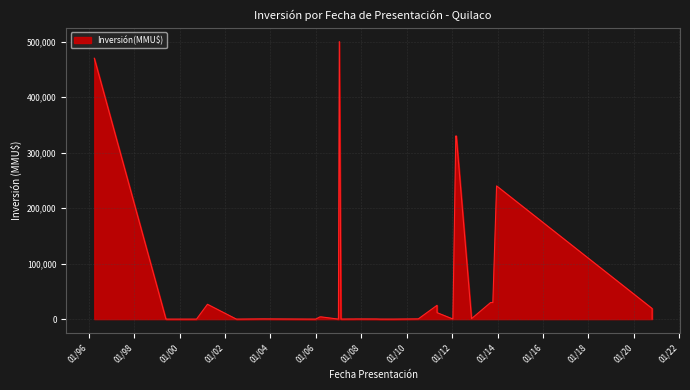

What is the label of the 11th point from the right?

03/05/2011